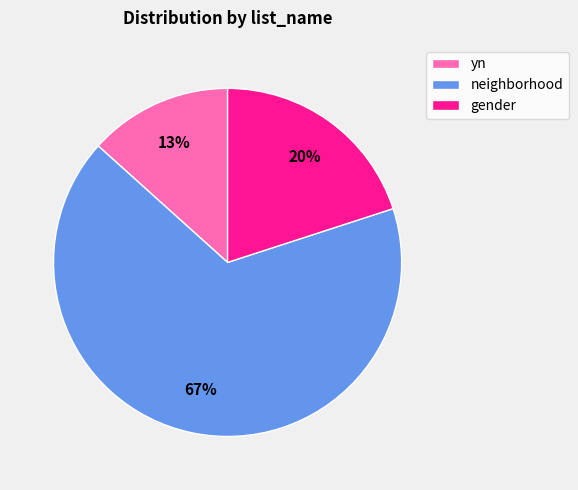

Is there a majority slice in this chart?

Yes